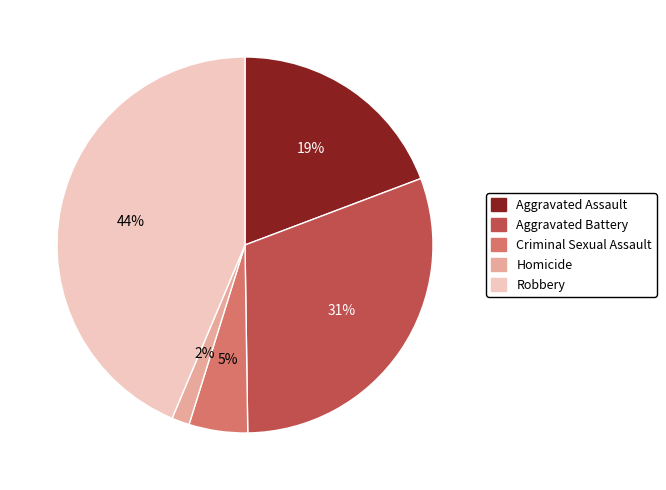

How many segments does this pie chart have?

5